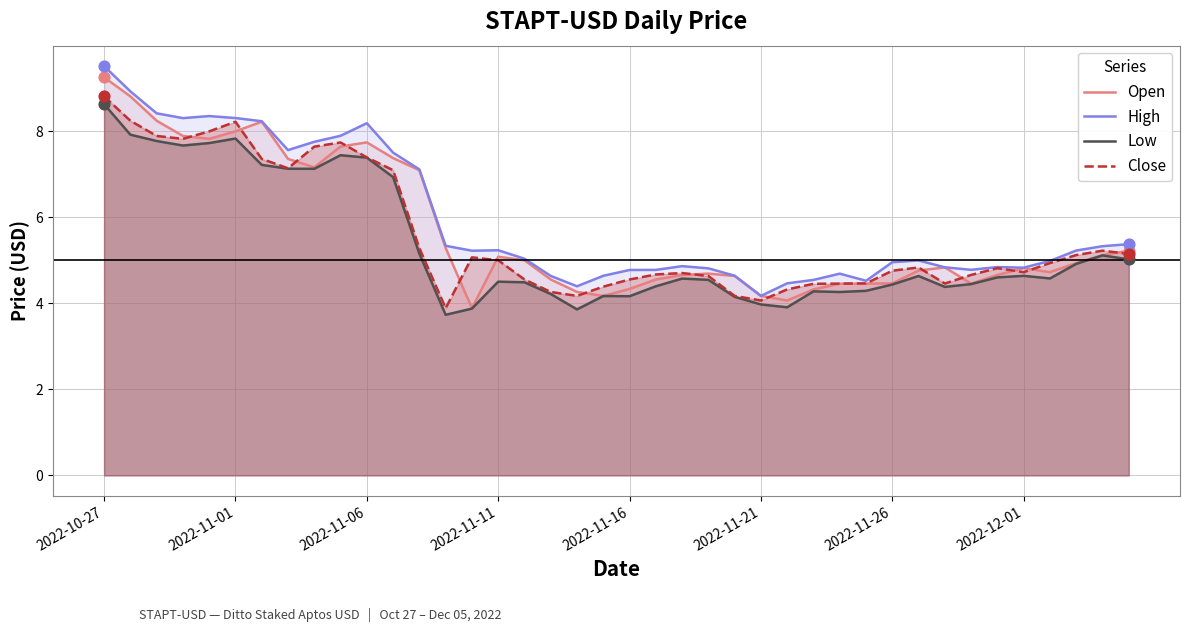

Which series reaches the maximum Y coordinate?

High